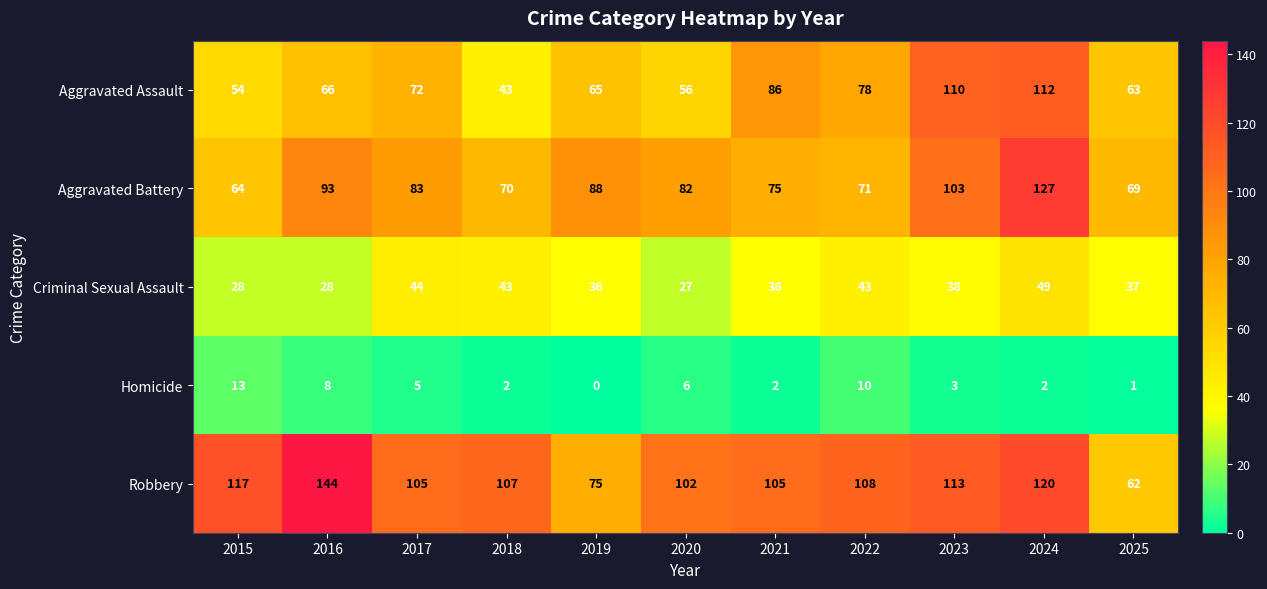

Where does the Aggravated Battery series first go above 82?

2016